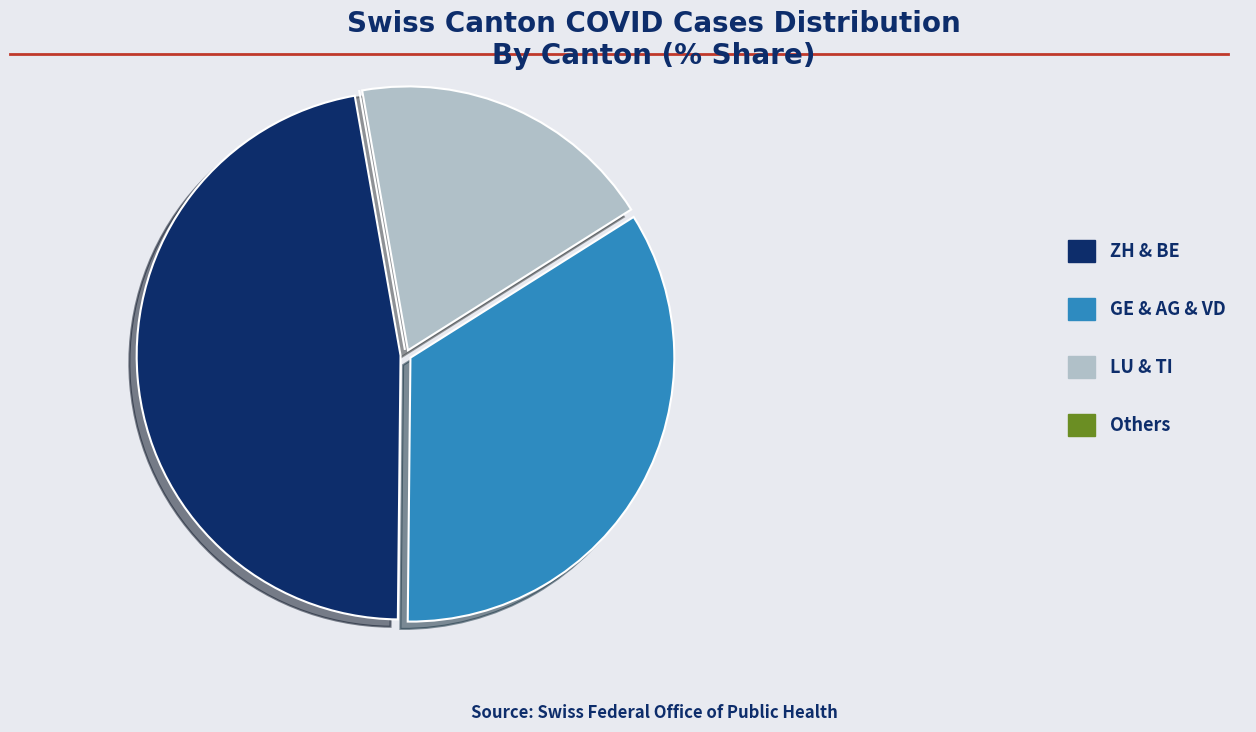

Is there any slice that represents more than half of the pie?

No